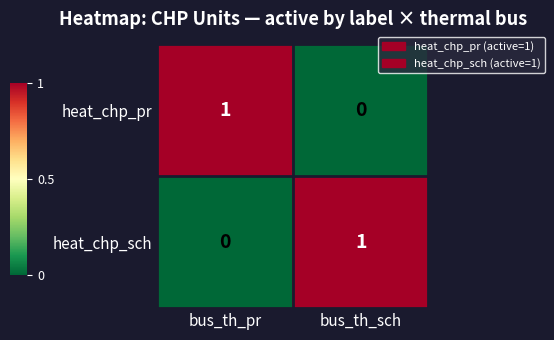

The value of heat_chp_sch at bus_th_sch is 0. True or false?

False